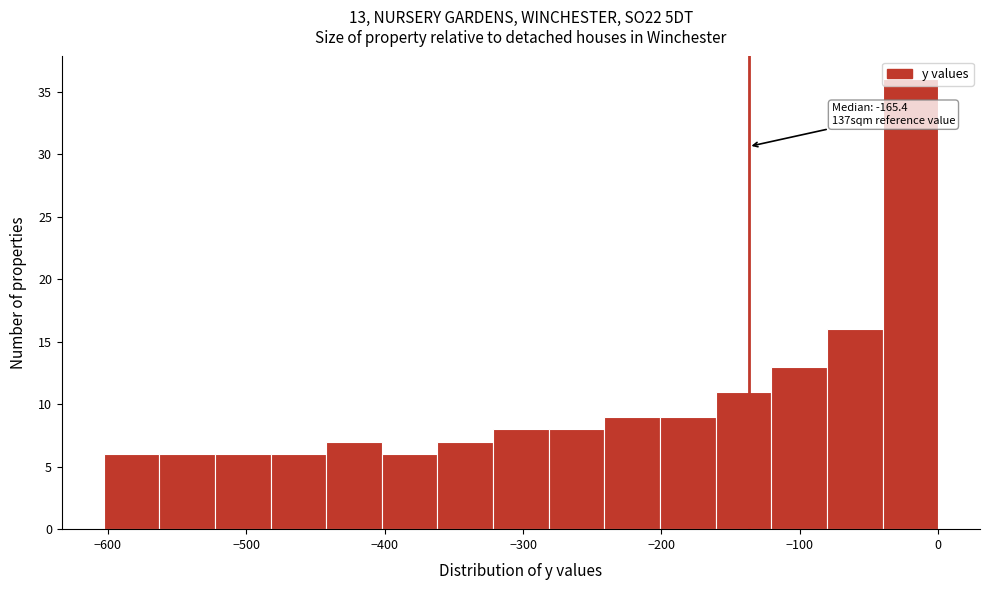

Over which range of the x-axis is the bar tallest?

-40 to 0